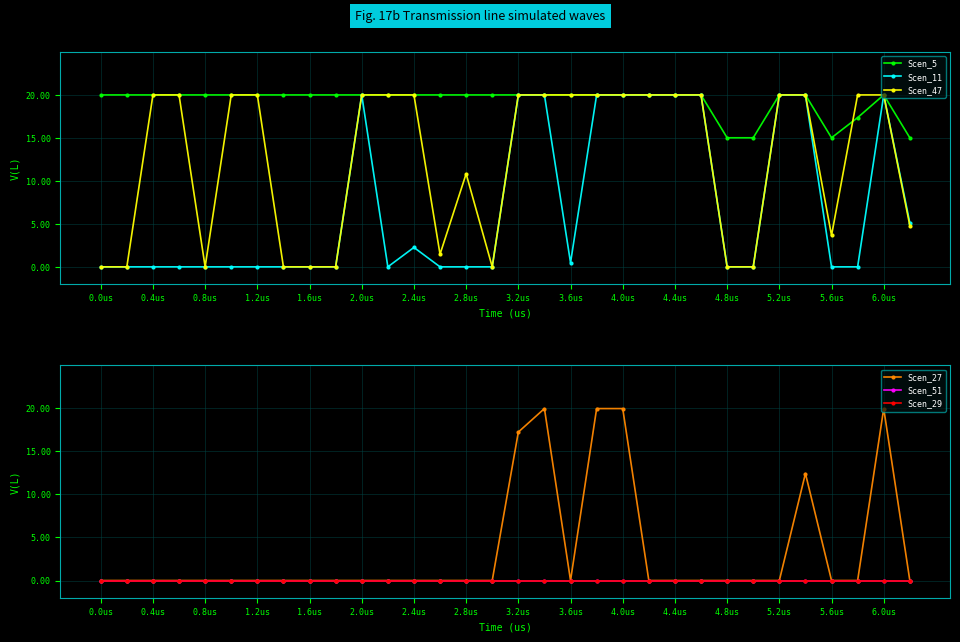

The Scen_47 series shows 9.8 at 3.2us. True or false?

False